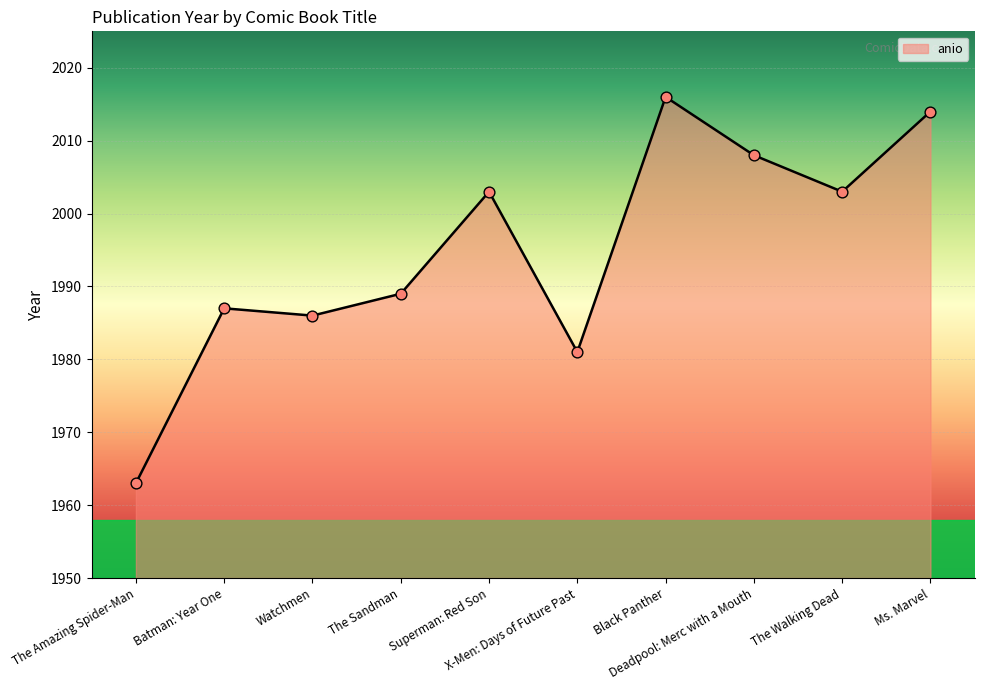

Approximately how many times larger is the value at X-Men: Days of Future Past compared to Batman: Year One?

1.0